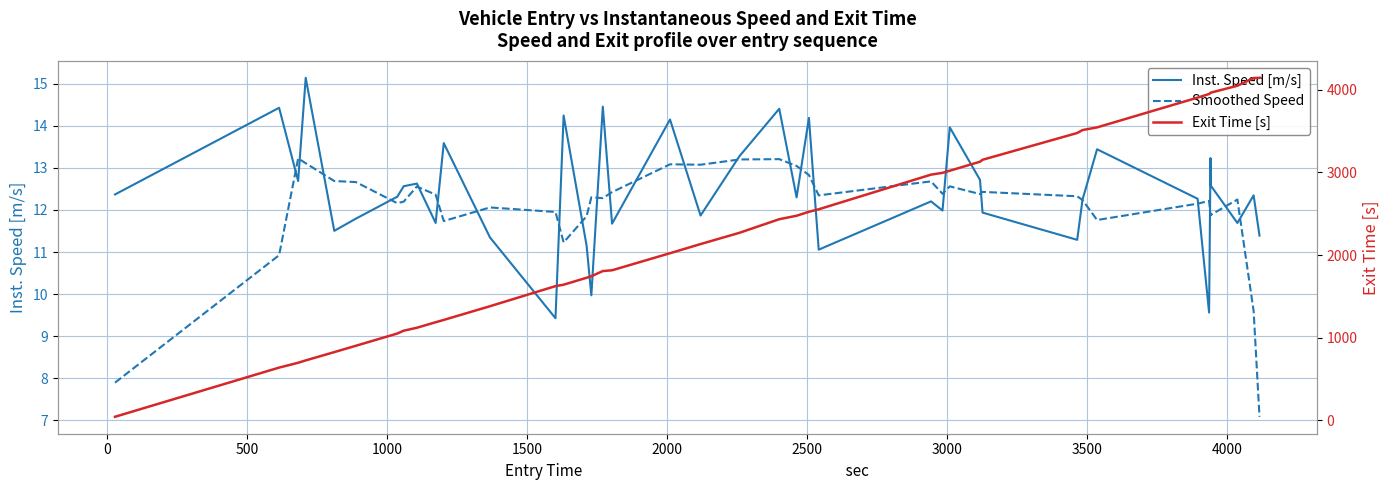

Reading left to right, transcribe all the data shown in this chart.

Inst. Speed [m/s]: 12.4	14.4	12.7	15.1	11.5	11.8	12.3	12.6	12.6	11.7	13.6	11.3	9.4	14.2	11.2	10.0	14.5	11.7	14.1	11.9	13.3	14.4	12.3	14.2	11.1	12.2	12.0	14.0	12.7	11.9	11.3	12.2	13.4	12.3	9.6	13.2	12.6	11.7	12.3	11.4
Smoothed Speed: 7.9	10.9	13.2	13.1	12.7	12.7	12.2	12.2	12.6	12.4	11.7	12.1	12.0	11.2	11.9	12.3	12.3	12.4	13.1	13.1	13.2	13.2	13.0	12.8	12.3	12.7	12.4	12.6	12.4	12.4	12.3	12.2	11.8	12.1	12.2	11.9	11.9	12.2	9.6	7.1
Exit Time [s]: 40.8	636.3	694.9	723.5	823.8	900.6	1049.0	1083.5	1119.0	1185.7	1213.8	1379.7	1623.2	1640.5	1724.3	1742.9	1805.7	1815.1	2021.7	2132.5	2269.1	2433.4	2475.5	2523.5	2553.8	2973.3	2995.4	3020.8	3130.0	3153.4	3477.5	3513.3	3545.6	3906.1	3949.8	3963.5	3966.3	4049.7	4143.2	4145.7